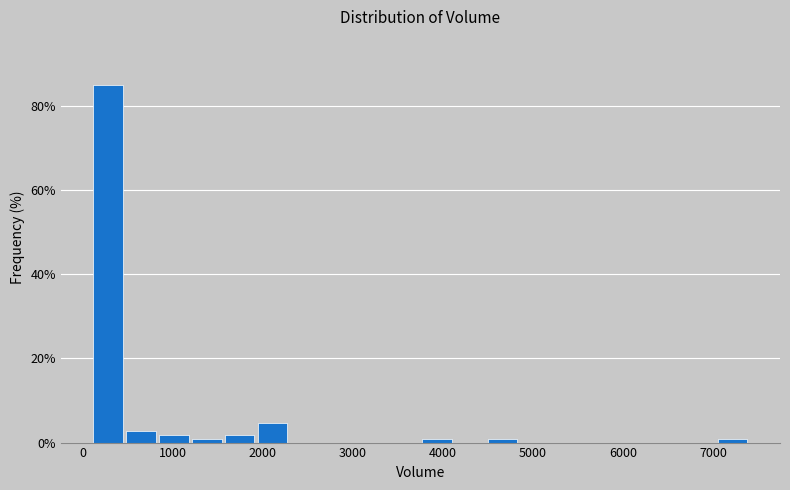

Around what value on the x-axis is the tallest bar? Give the approximate position of its centre, as read against the axis.

300